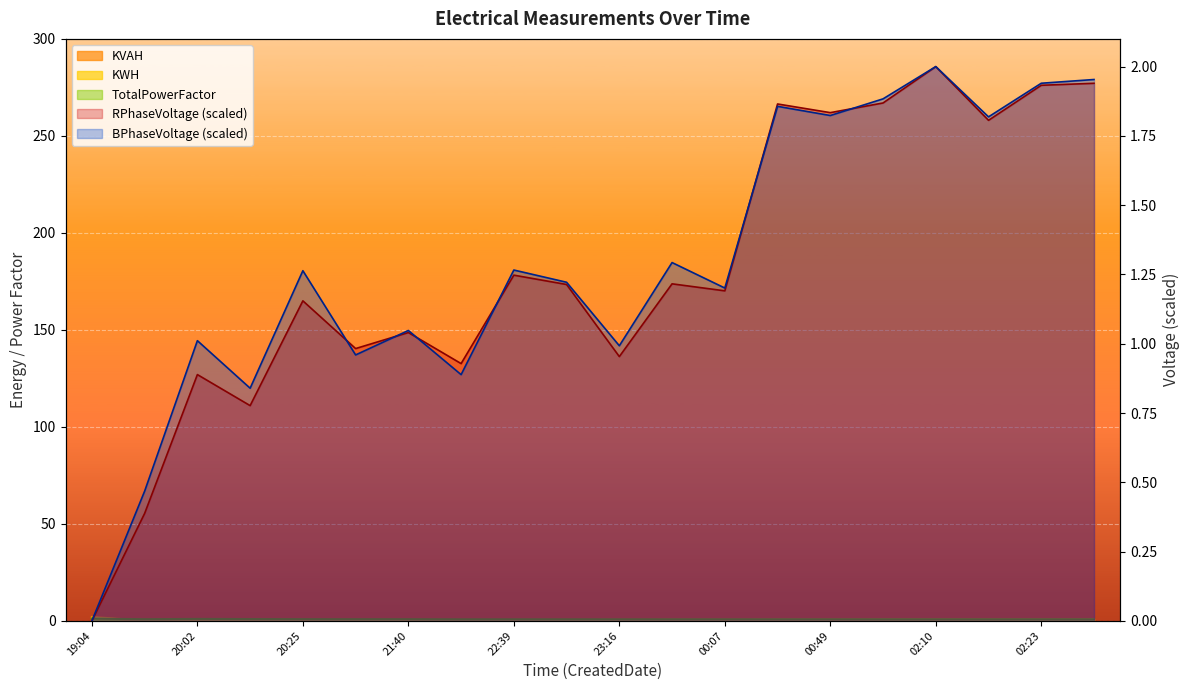

True or false: KWH and TotalPowerFactor intersect in this chart.

True